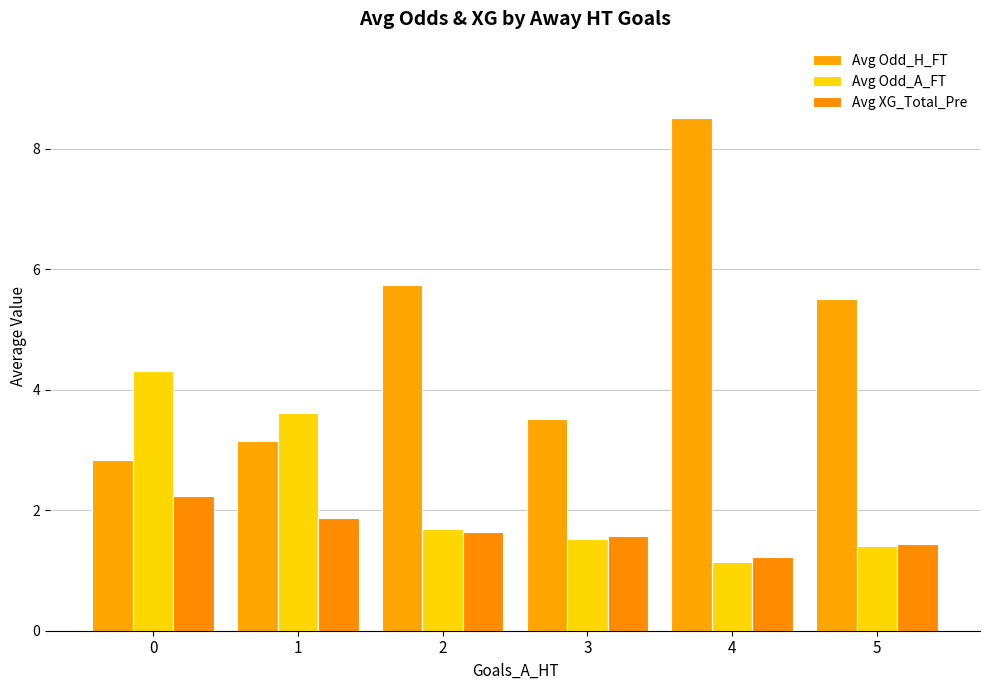

What is the difference between the maximum and second lowest values in the Avg XG_Total_Pre series?

0.8